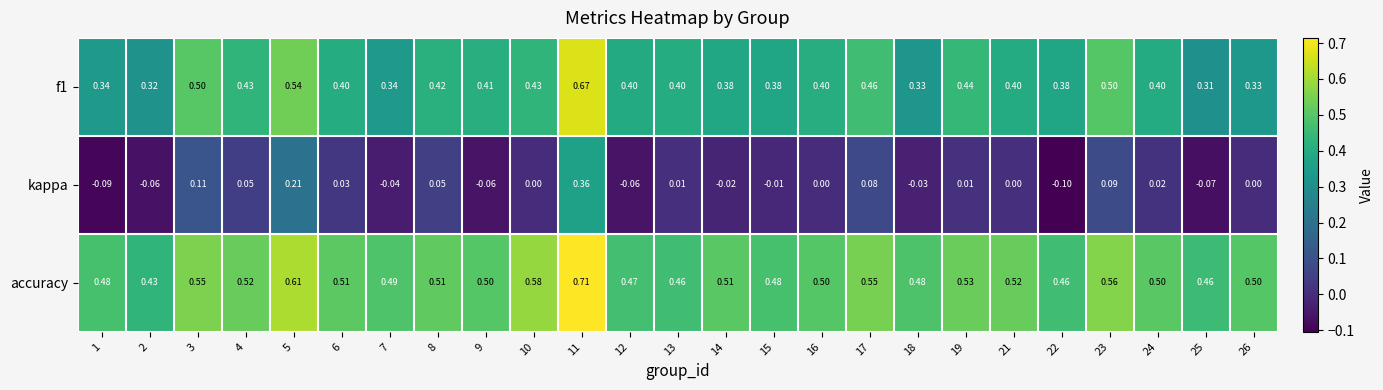

Which series has the largest total across all categories?

accuracy